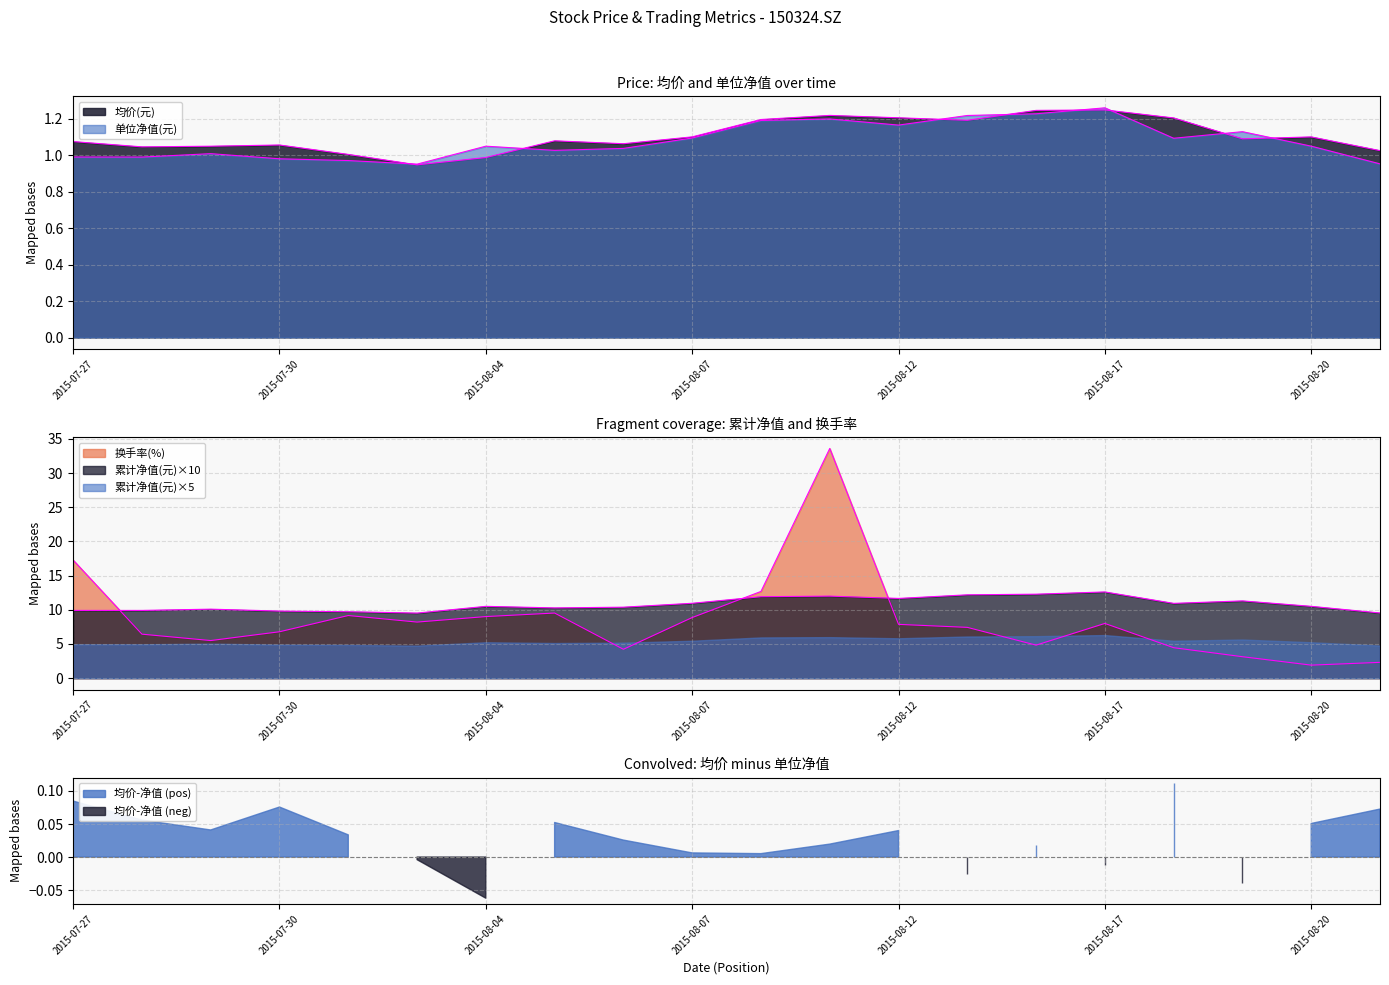

What is the value of the 均价(元) point at the 18th from the left?

1.1